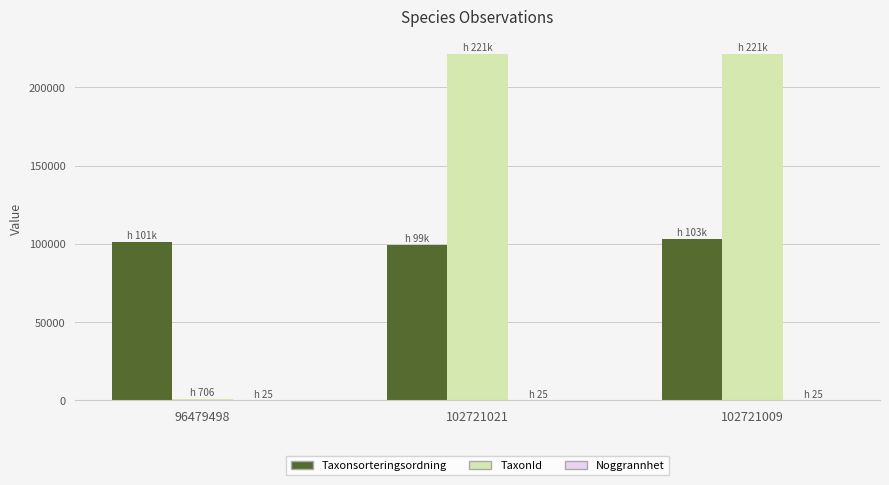

True or false: Taxonsorteringsordning has a value of 23163 at 102721021.

False